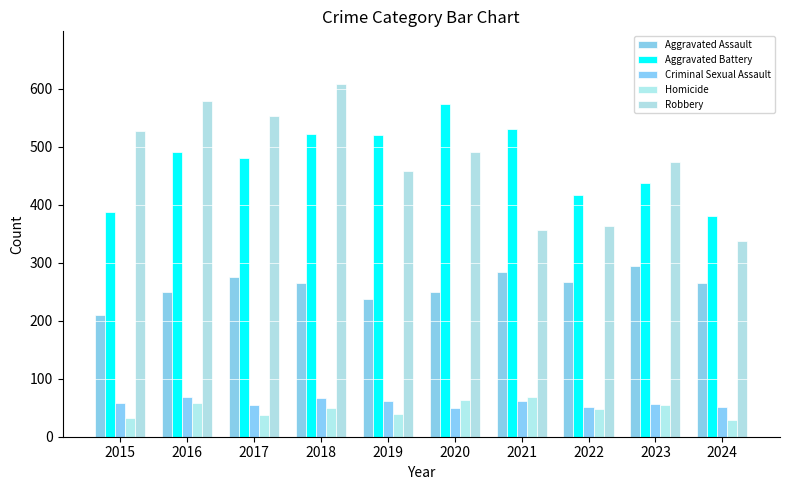

What is the spread (max minus min) of values at 2015?

495